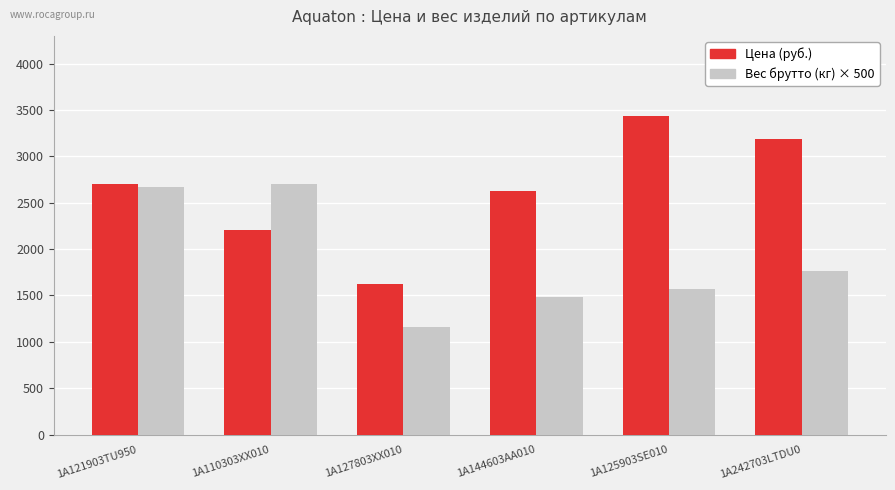

What is the label of the 4th bar from the left?

1A144603AA010